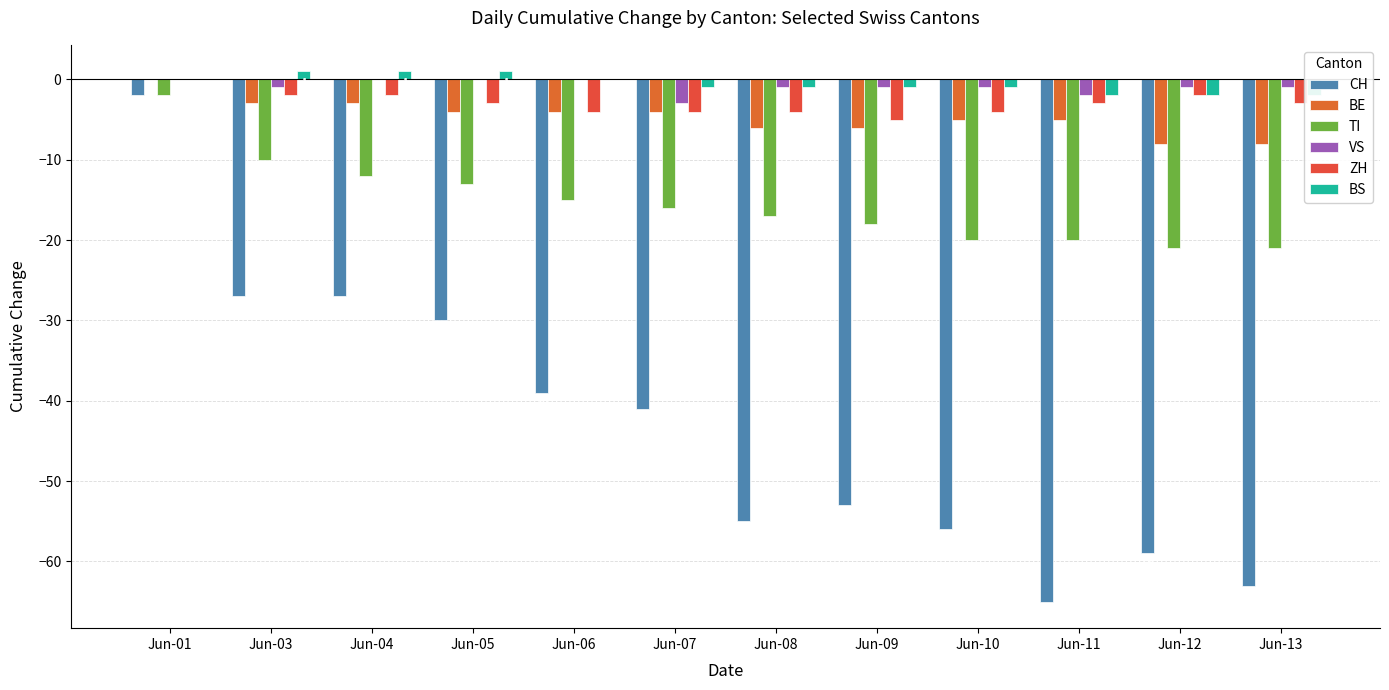

Which has a higher value, Jun-10 or Jun-08?

Jun-08